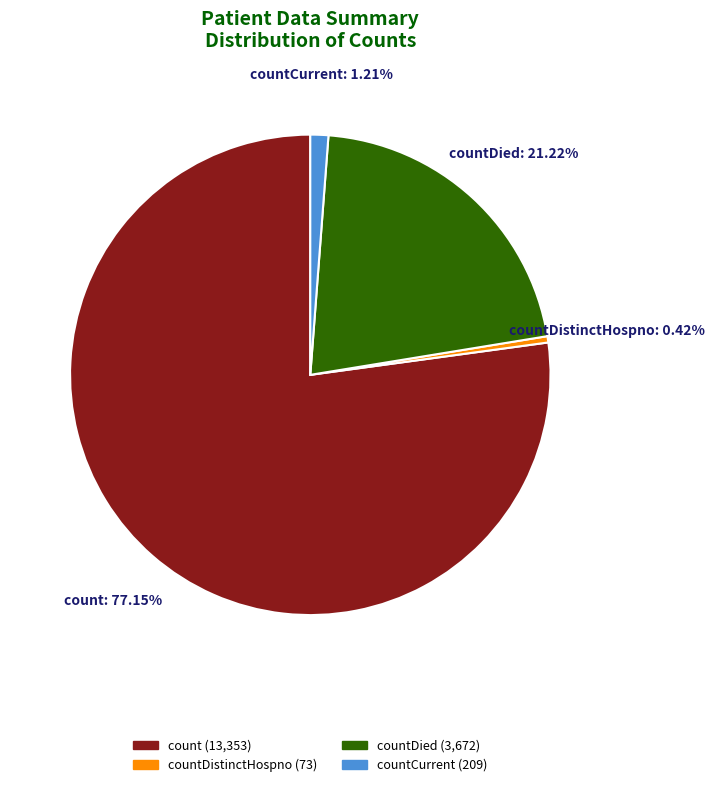

To the nearest percent, what is the difference between the largest and smallest slice percentages?

77%